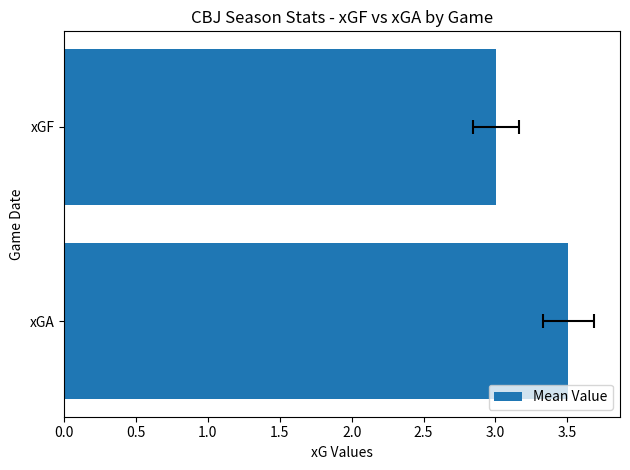

What is the average value?

3.3